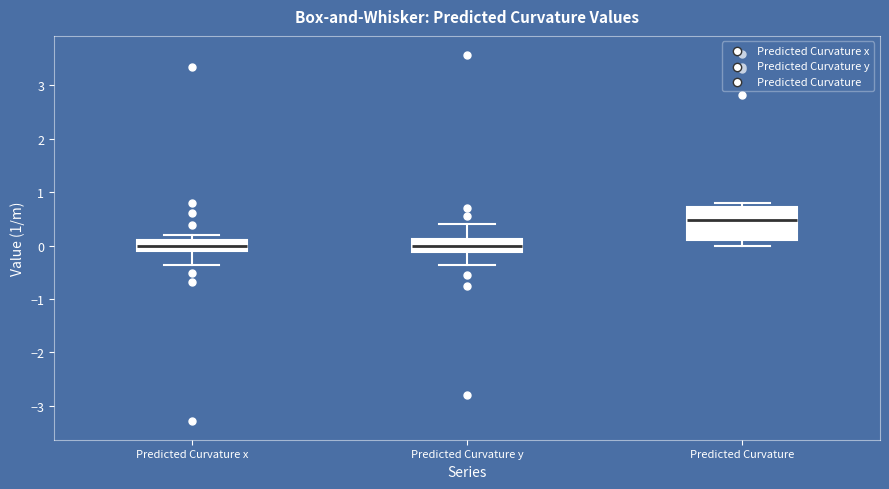

Reading left to right, transcribe this box plot: for each box, give where its median line is, the range the box spans, and where its two whiskers end, as read against the y-axis. The values are not printed on the chart, so give them approximately, as read against the axis.

Predicted Curvature x: median 0.0, box -0.1 to 0.1, whiskers -0.4 to 0.2
Predicted Curvature y: median 0.0, box -0.1 to 0.1, whiskers -0.4 to 0.4
Predicted Curvature: median 0.5, box 0.1 to 0.7, whiskers 0.0 to 0.8